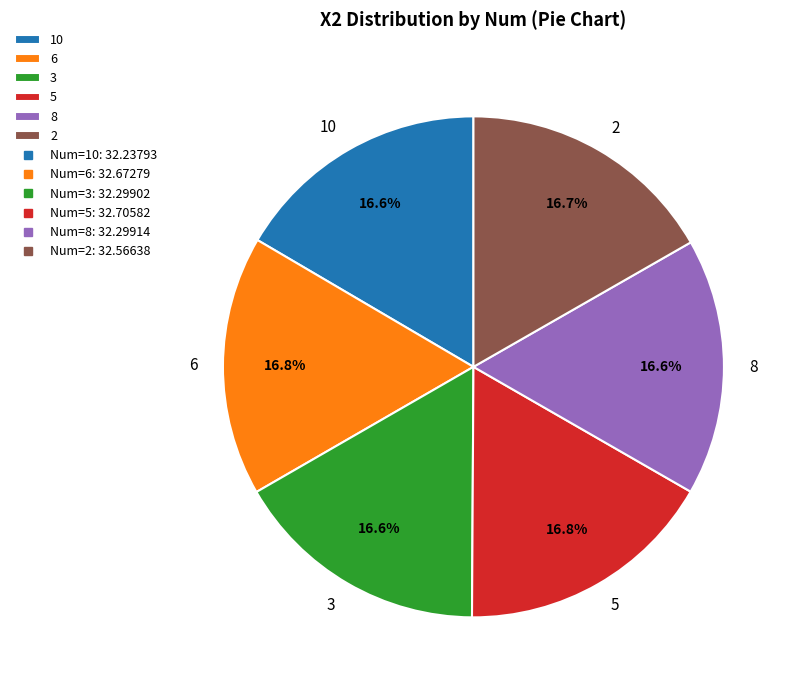

What is the ratio of the value at 5 to the value at 2?

1.0